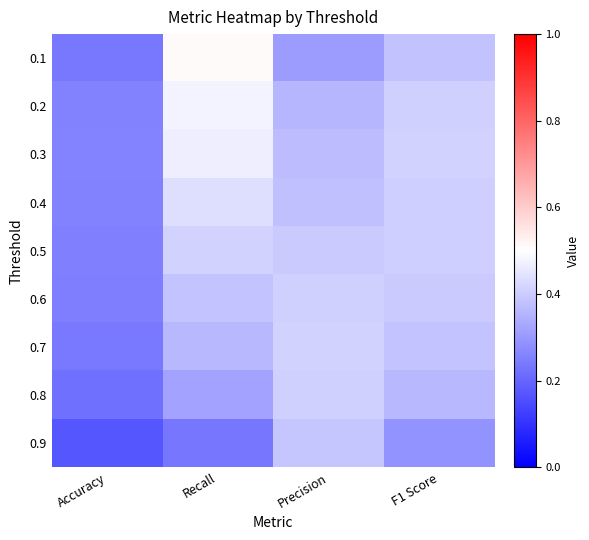

Reading left to right, transcribe all the data shown in this chart.

0.1: Accuracy=0.2	Recall=0.5	Precision=0.3	F1 Score=0.4
0.2: Accuracy=0.3	Recall=0.5	Precision=0.4	F1 Score=0.4
0.3: Accuracy=0.3	Recall=0.5	Precision=0.4	F1 Score=0.4
0.4: Accuracy=0.3	Recall=0.4	Precision=0.4	F1 Score=0.4
0.5: Accuracy=0.3	Recall=0.4	Precision=0.4	F1 Score=0.4
0.6: Accuracy=0.2	Recall=0.4	Precision=0.4	F1 Score=0.4
0.7: Accuracy=0.2	Recall=0.4	Precision=0.4	F1 Score=0.4
0.8: Accuracy=0.2	Recall=0.3	Precision=0.4	F1 Score=0.4
0.9: Accuracy=0.2	Recall=0.2	Precision=0.4	F1 Score=0.3